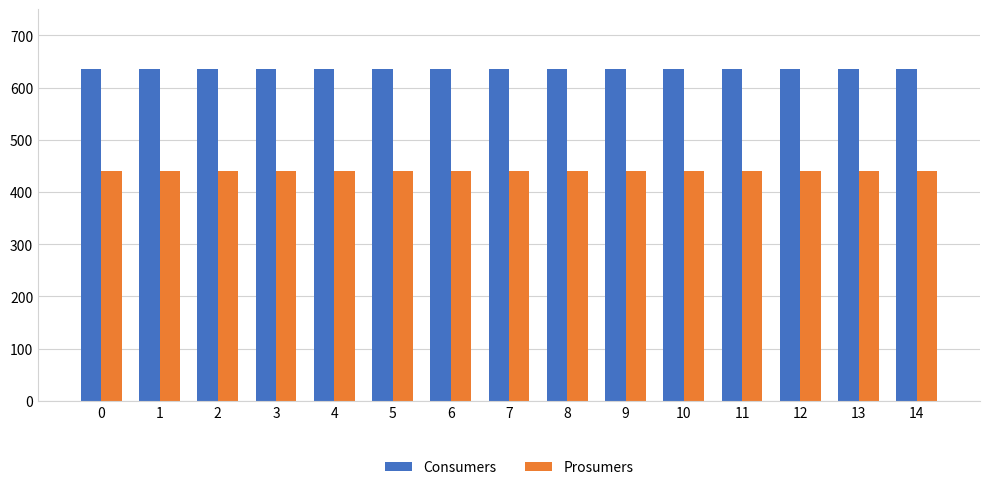

List the series in order of their peak value, lowest first.

Prosumers, Consumers